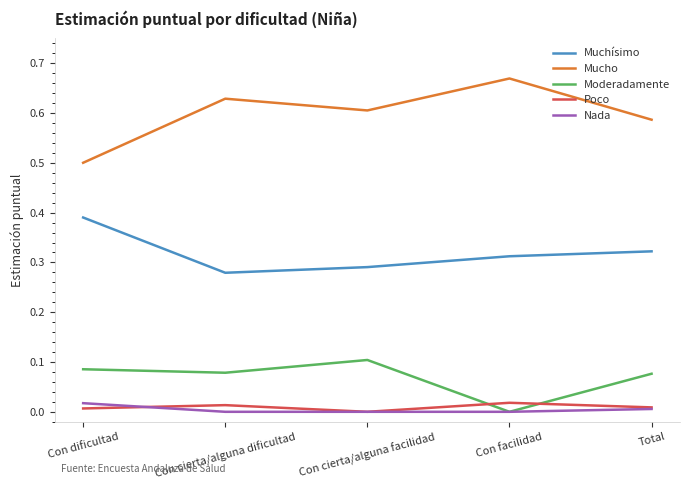

True or false: Mucho and Muchísimo intersect in this chart.

False